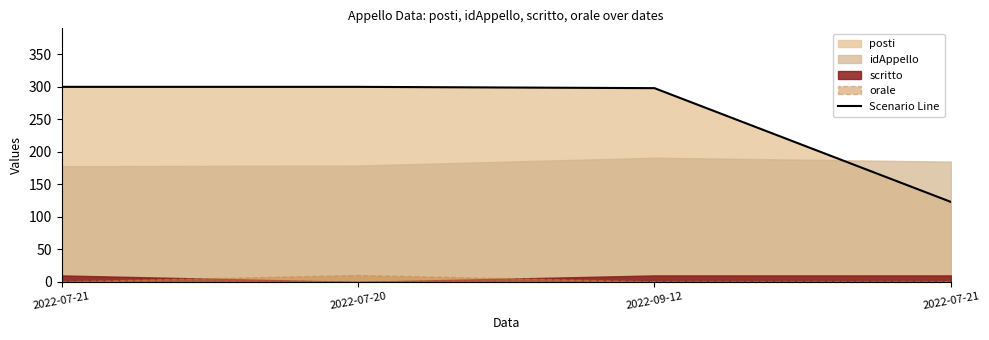

What is the ratio of the value at 2022-07-21 to the value at 2022-07-21?

2.4